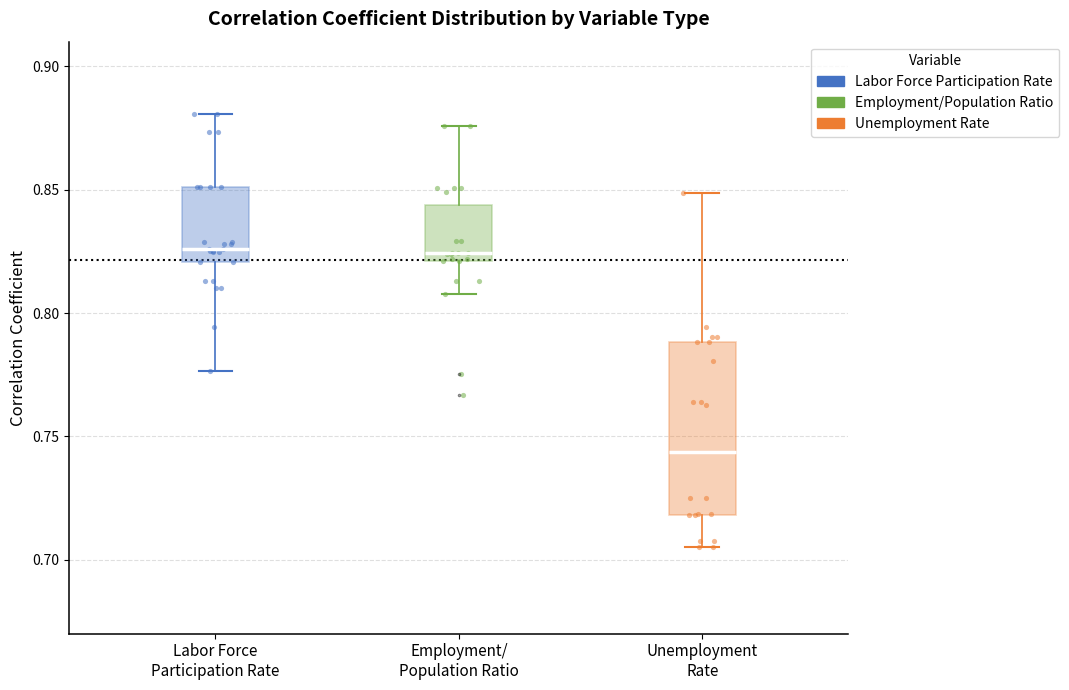

Comparing the boxes themselves (not the whiskers), which one is the tallest?

Unemployment Rate